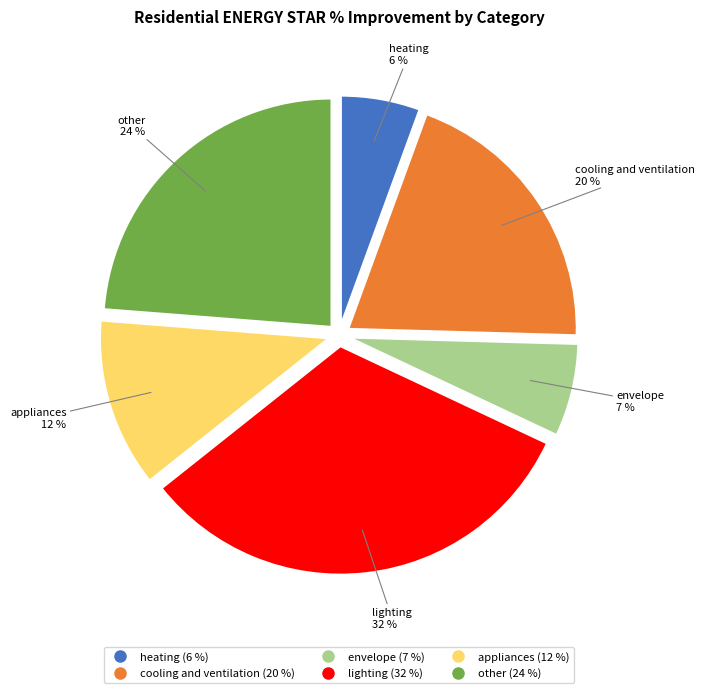

How many segments does this pie chart have?

6